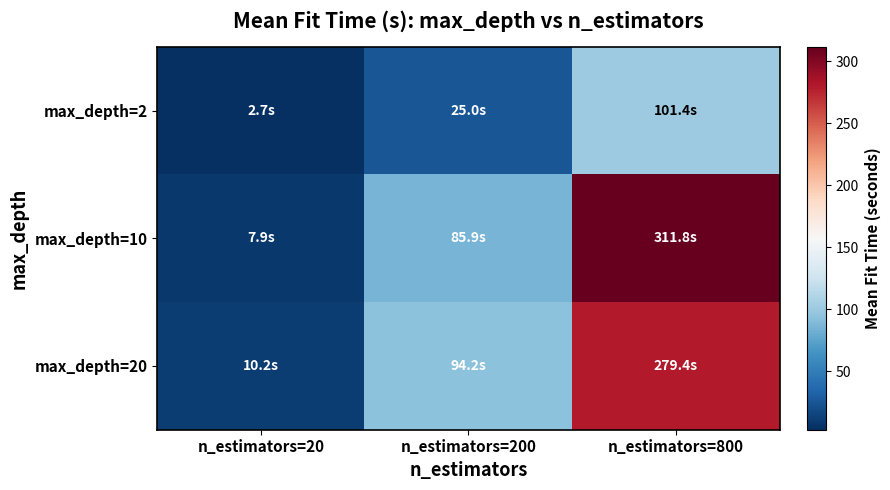

List the series in order of their peak value, lowest first.

max_depth=2, max_depth=20, max_depth=10